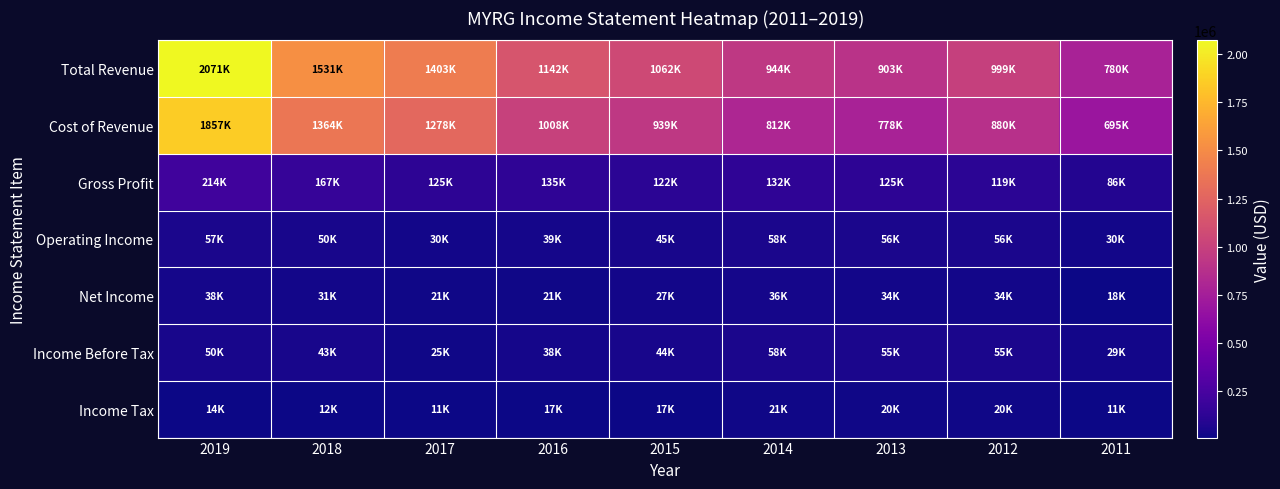

Reading left to right, what are all the values shown in this chart?

Total Revenue: 2019=2071200	2018=1531200	2017=1403300	2016=1142500	2015=1061700	2014=944000	2013=902700	2012=999000	2011=780400
Cost of Revenue: 2019=1857000	2018=1364100	2017=1278300	2016=1007800	2015=939300	2014=811600	2013=777900	2012=880300	2011=694800
Gross Profit: 2019=214200	2018=167100	2017=125000	2016=134700	2015=122300	2014=132400	2013=124900	2012=118700	2011=85600
Operating Income: 2019=57200	2018=50300	2017=29600	2016=38800	2015=44800	2014=58400	2013=55600	2012=55800	2011=29600
Net Income: 2019=37700	2018=31100	2017=21200	2016=21400	2015=27300	2014=36300	2013=34400	2012=34000	2011=18300
Income Before Tax: 2019=50400	2018=43100	2017=24600	2016=38300	2015=44300	2014=58000	2013=54900	2012=54700	2011=29100
Income Tax: 2019=14200	2018=11800	2017=11300	2016=16900	2015=17000	2014=21400	2013=20100	2012=20400	2011=10800